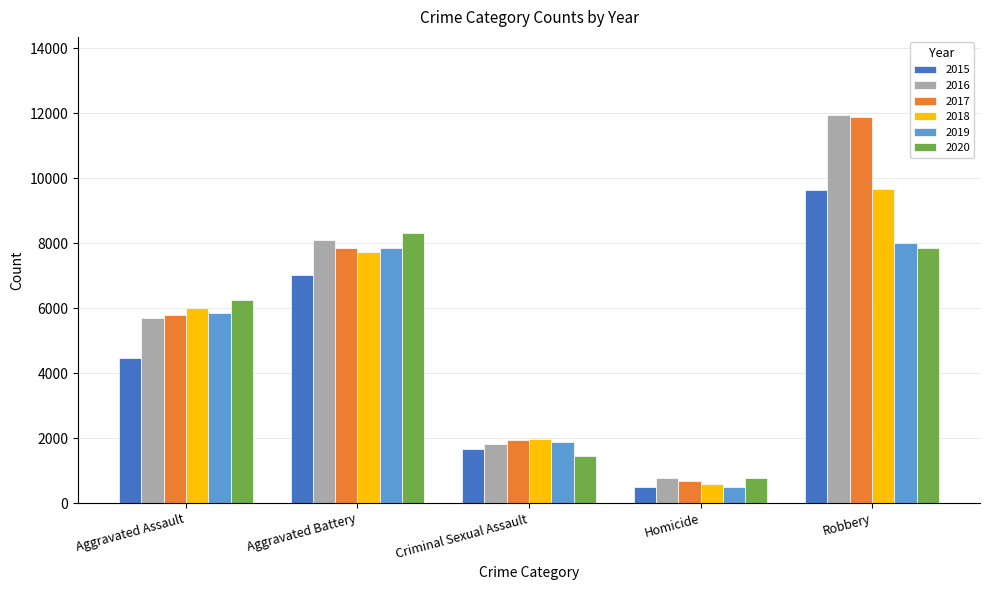

What is the value of the 2018 bar at the 3rd from the left?

1967